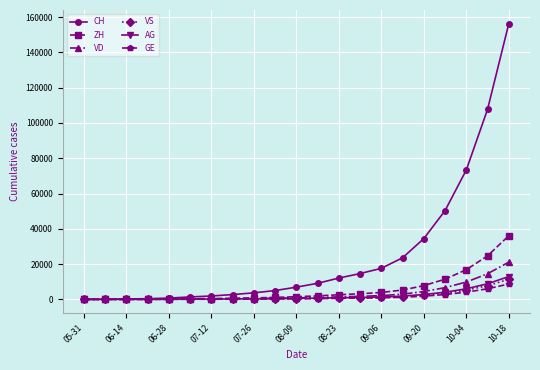

How many categories are shown in the chart?

21